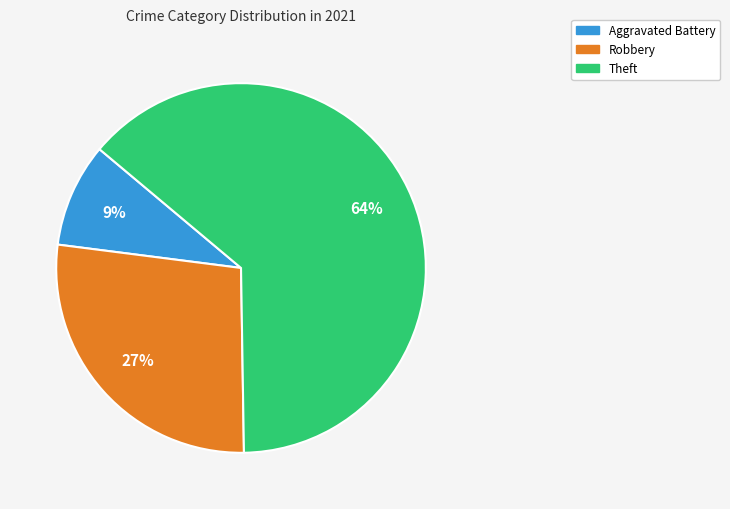

Does any single category account for the majority?

Yes